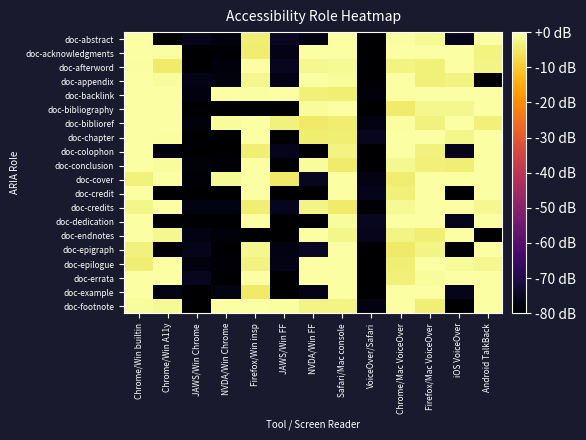

Rank the series at Chrome/Win A11y from highest to lowest value.

doc-cover, doc-biblioref, doc-backlink, doc-errata, doc-credits, doc-bibliography, doc-epilogue, doc-chapter, doc-acknowledgments, doc-appendix, doc-conclusion, doc-footnote, doc-endnotes, doc-afterword, doc-example, doc-colophon, doc-epigraph, doc-credit, doc-abstract, doc-dedication